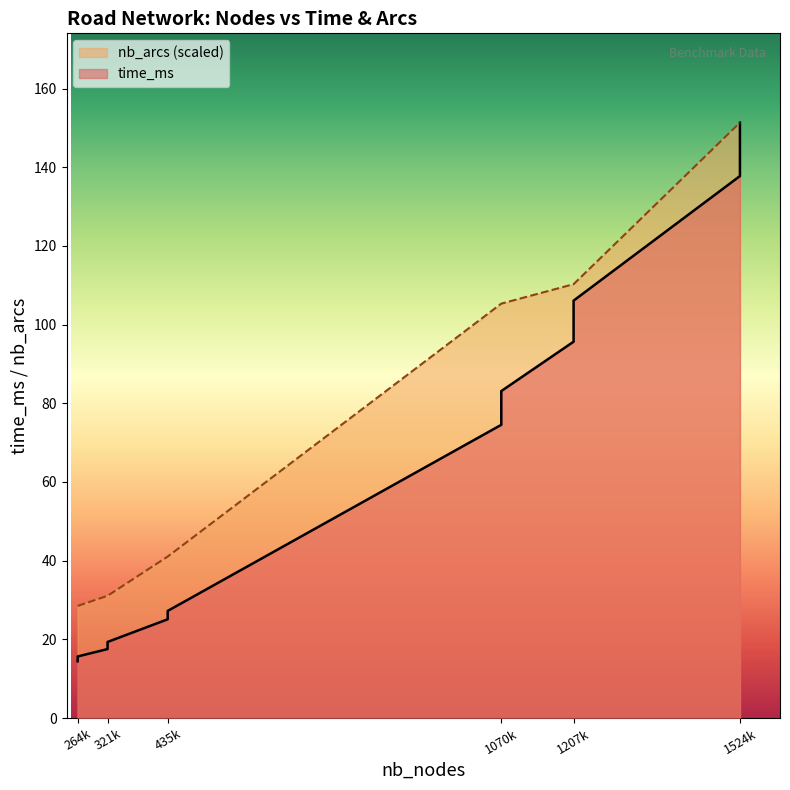

True or false: time_ms has more than 1 interior local peaks.

False